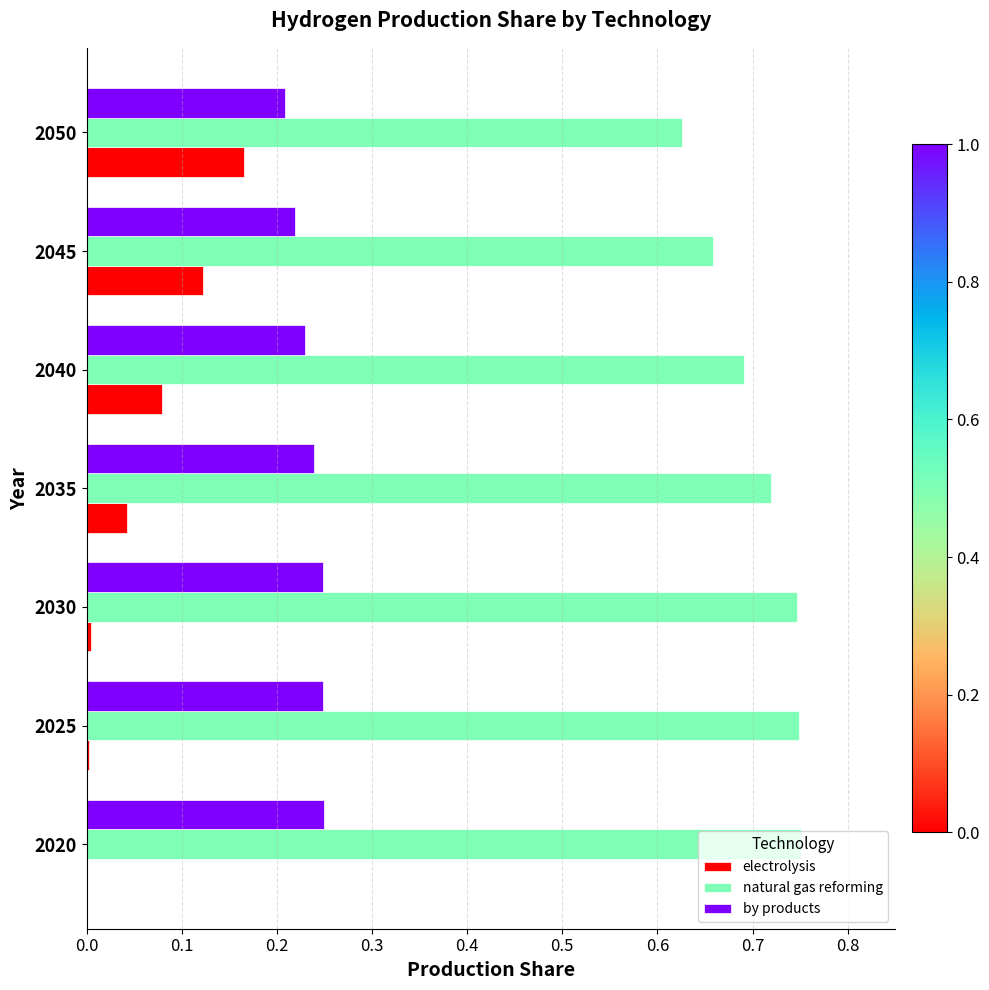

What is the sum of all natural gas reforming values?

4.9